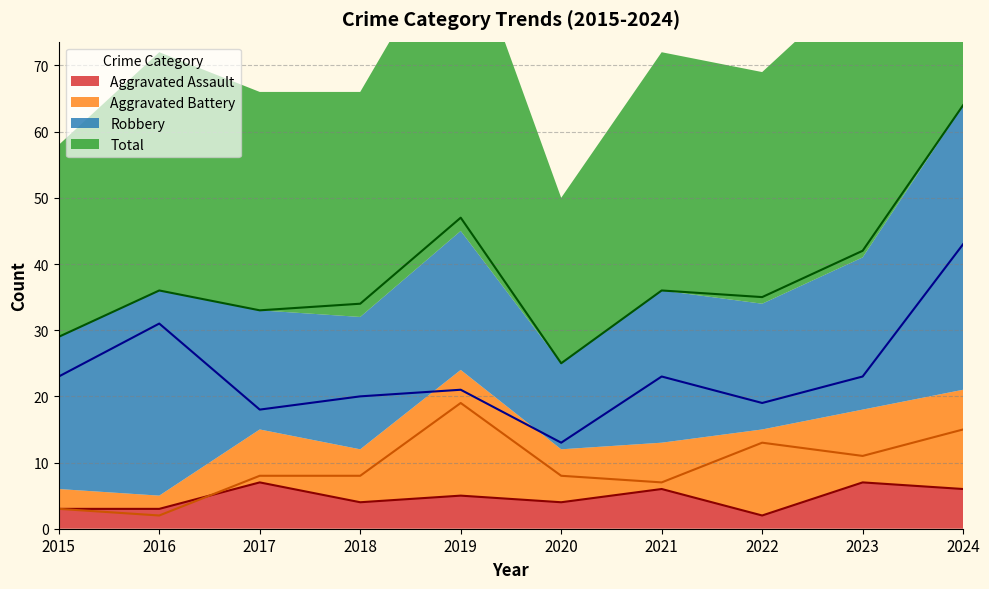

Where does the Robbery series first go above 23?

2016